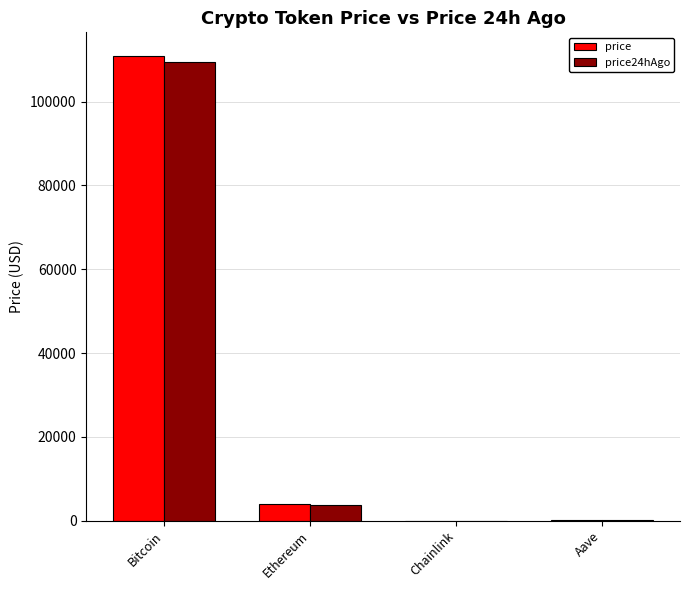

How many data points in price are above 3941?

2